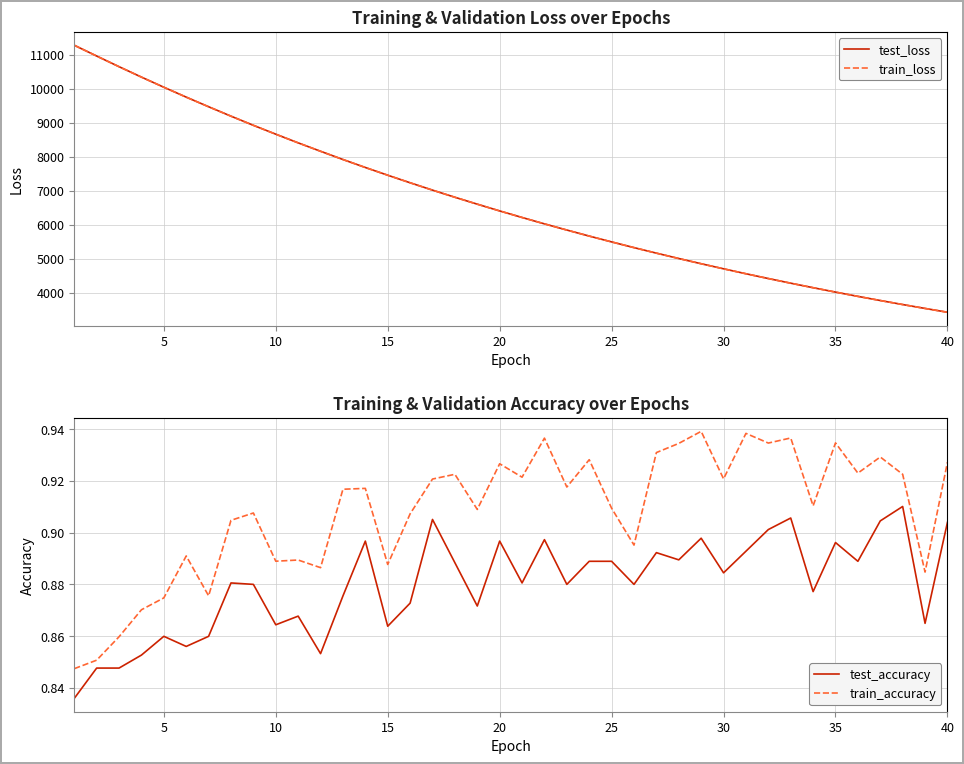

True or false: test_accuracy and train_accuracy intersect in this chart.

False